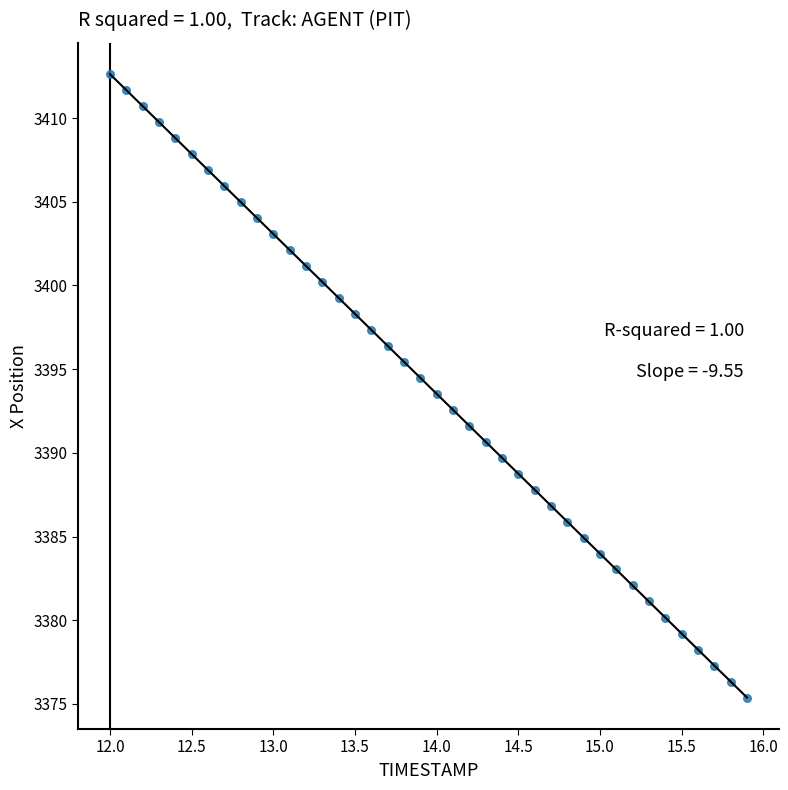

What is the range of X values (max minus min)?

3.9